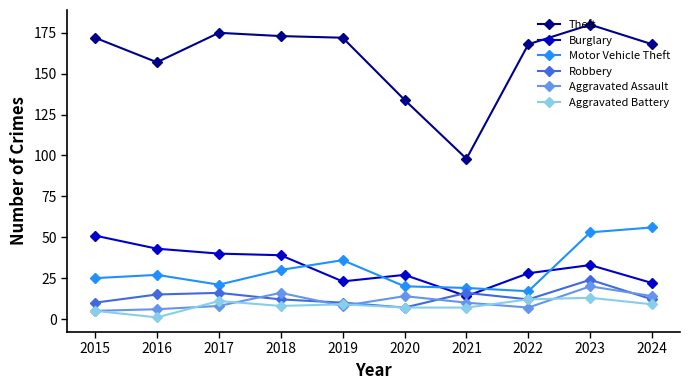

Does the chart display data point markers on the line(s)?

Yes